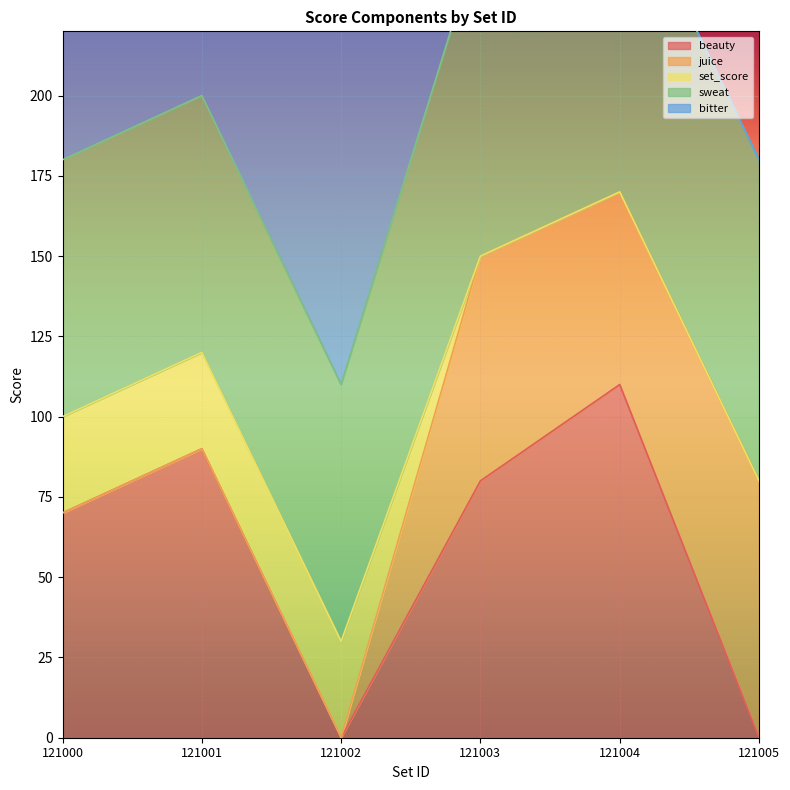

How many distinct data groups are displayed?

5